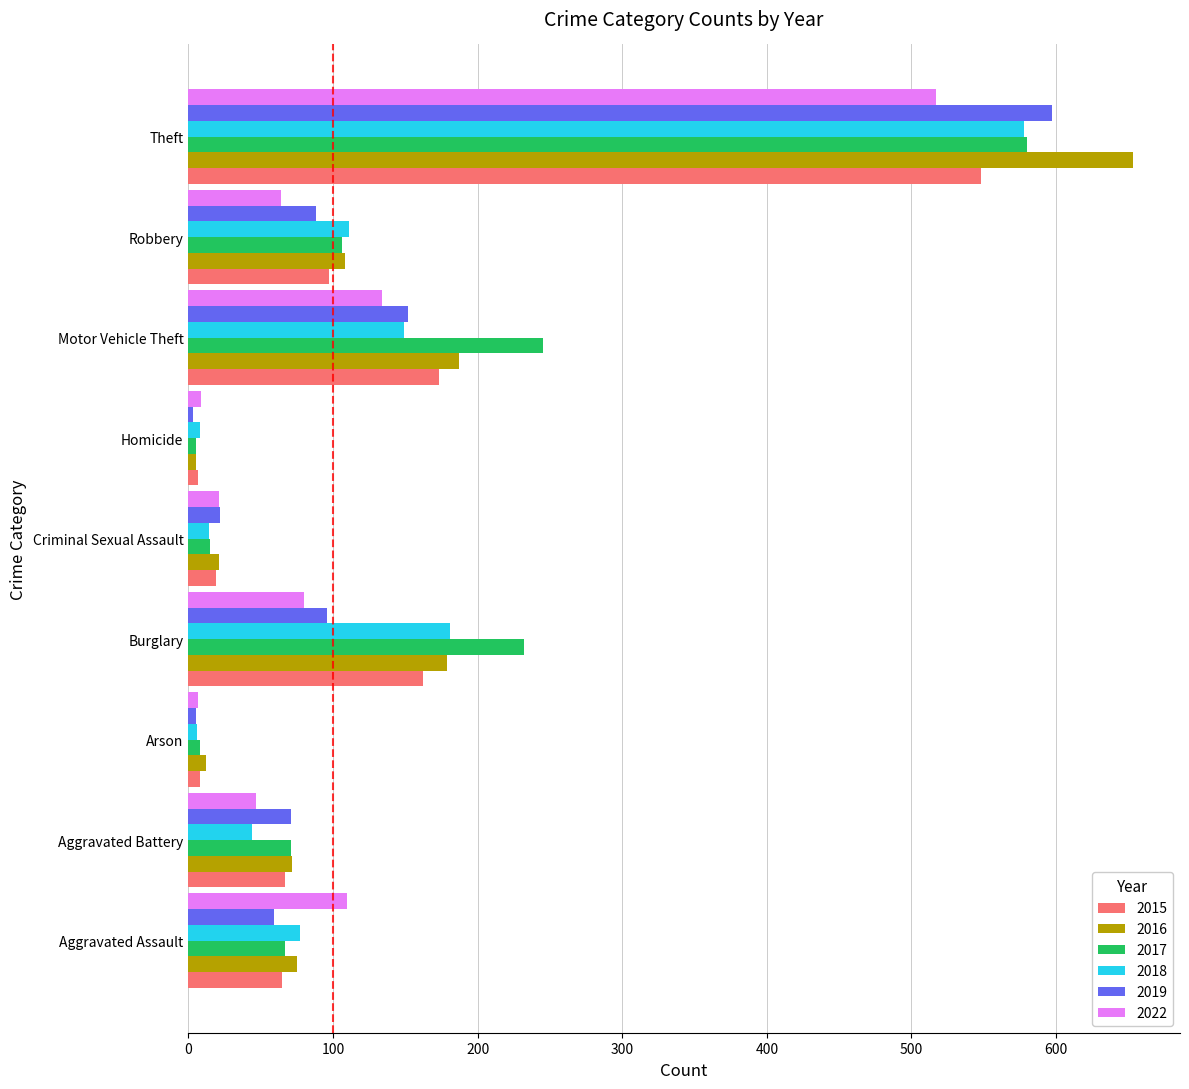

Where is 2019 nearest to the value 300?

Motor Vehicle Theft